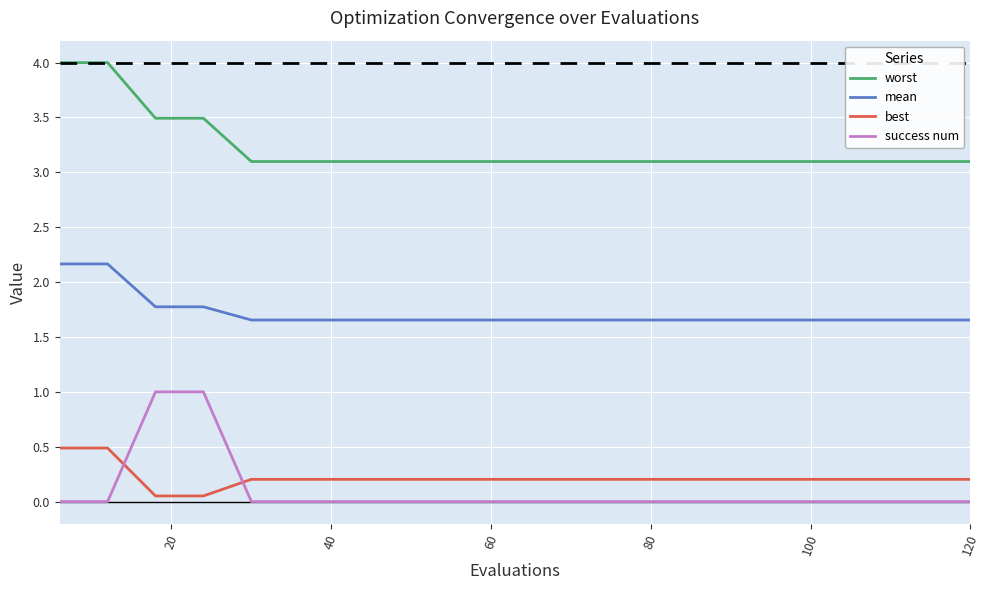

How many times do best and success num cross each other?

2